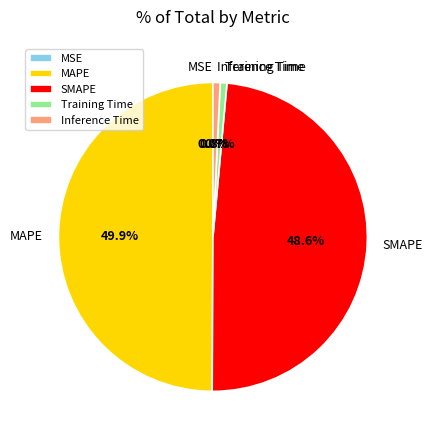

Is it true that MAPE is 65% of the pie?

False